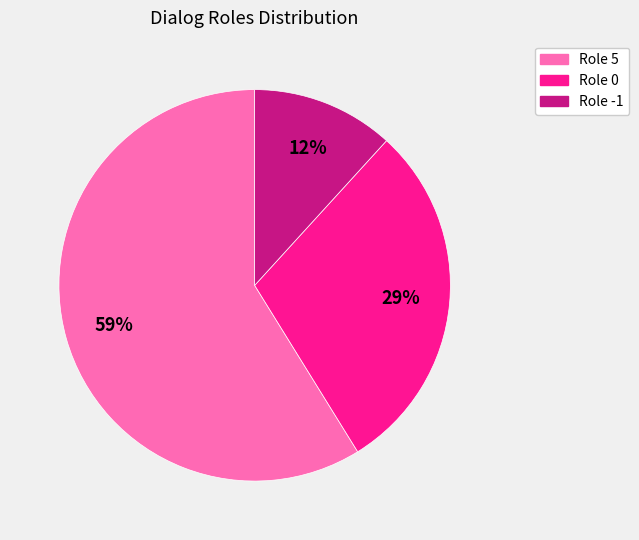

Is it true that Role 0 is 29% of the pie?

True